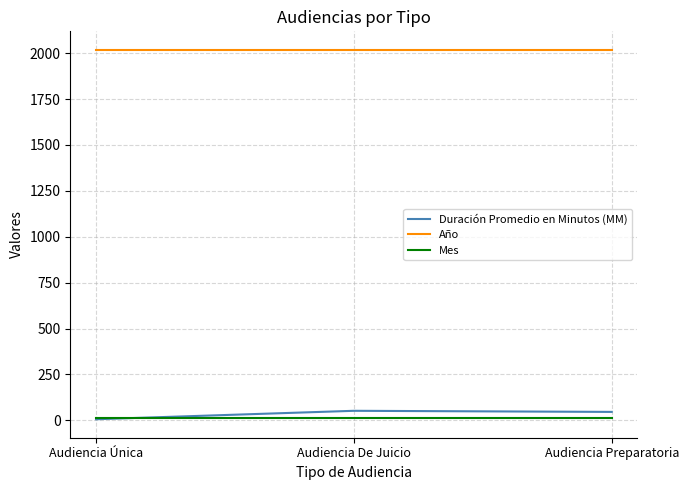

The value of Duración Promedio en Minutos (MM) at Audiencia De Juicio is 52. True or false?

True